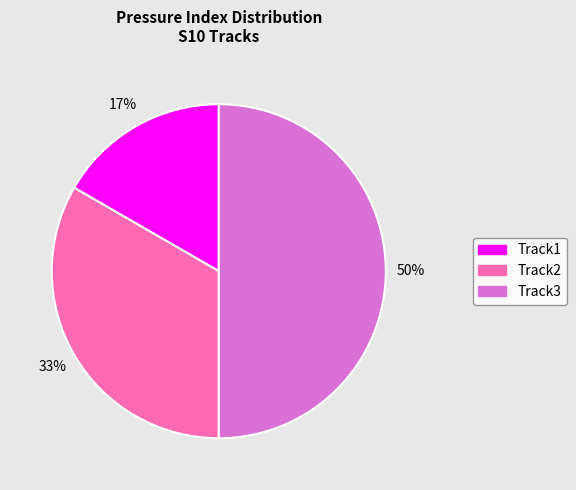

Rank the categories by value from lowest to highest.

Track1, Track2, Track3